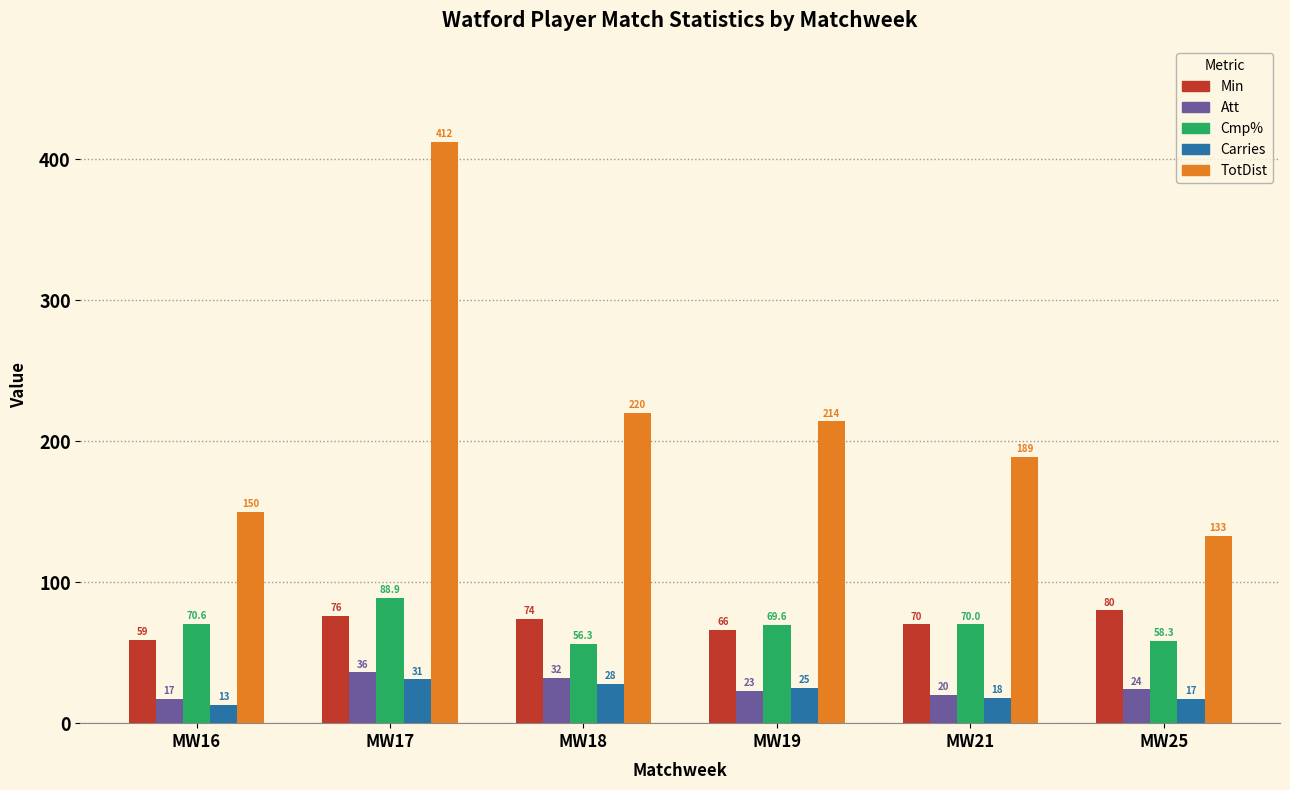

What is the spread (max minus min) of values at MW17?

381.0